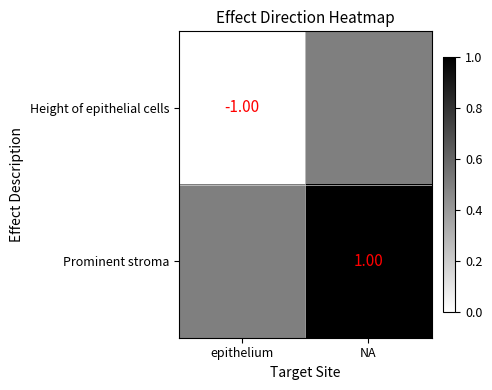

Which has a higher value, epithelium or NA?

NA